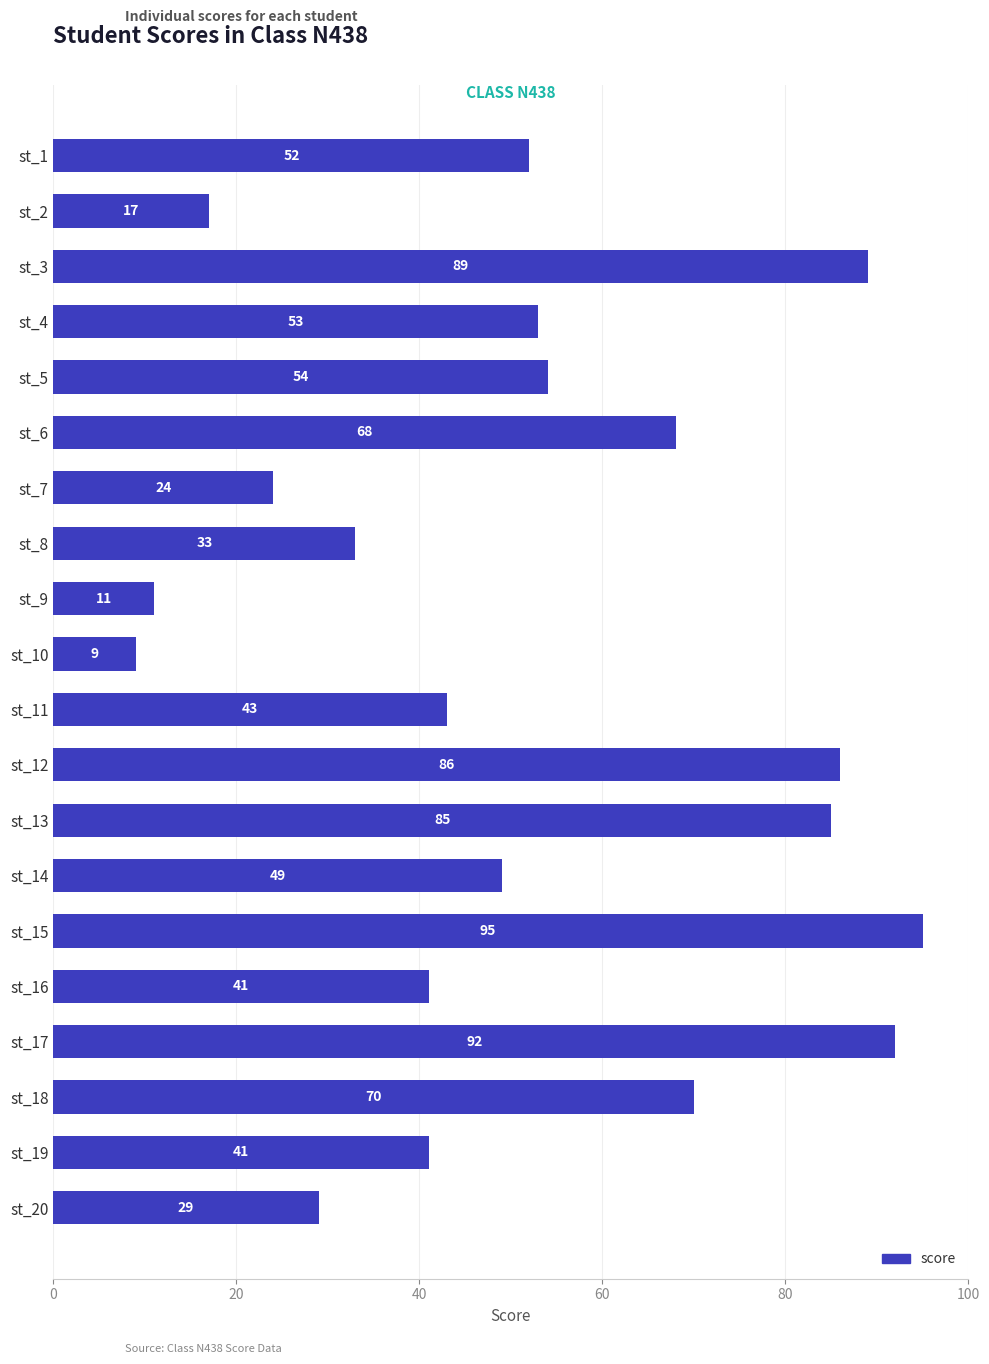

At which category does the chart reach its peak across all series?

st_15